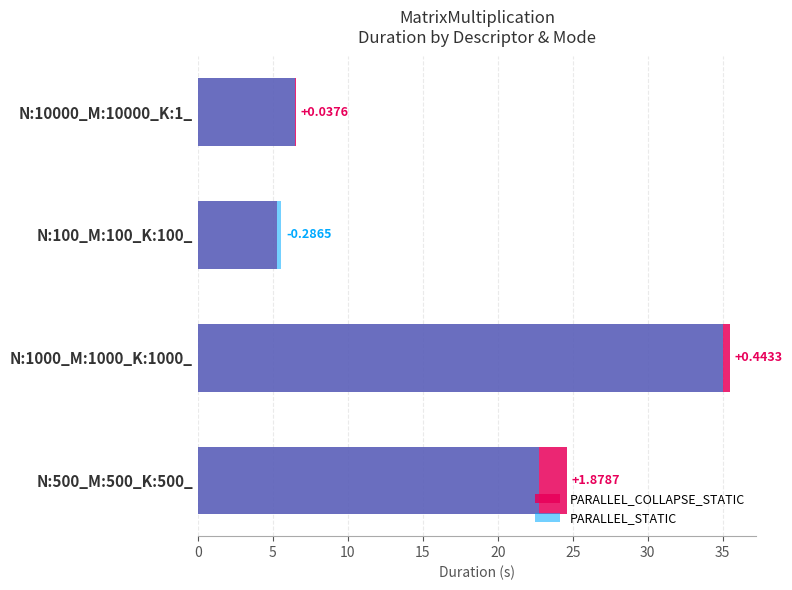

Is it true that PARALLEL_STATIC equals 23.5 at N:1000_M:1000_K:1000_?

False